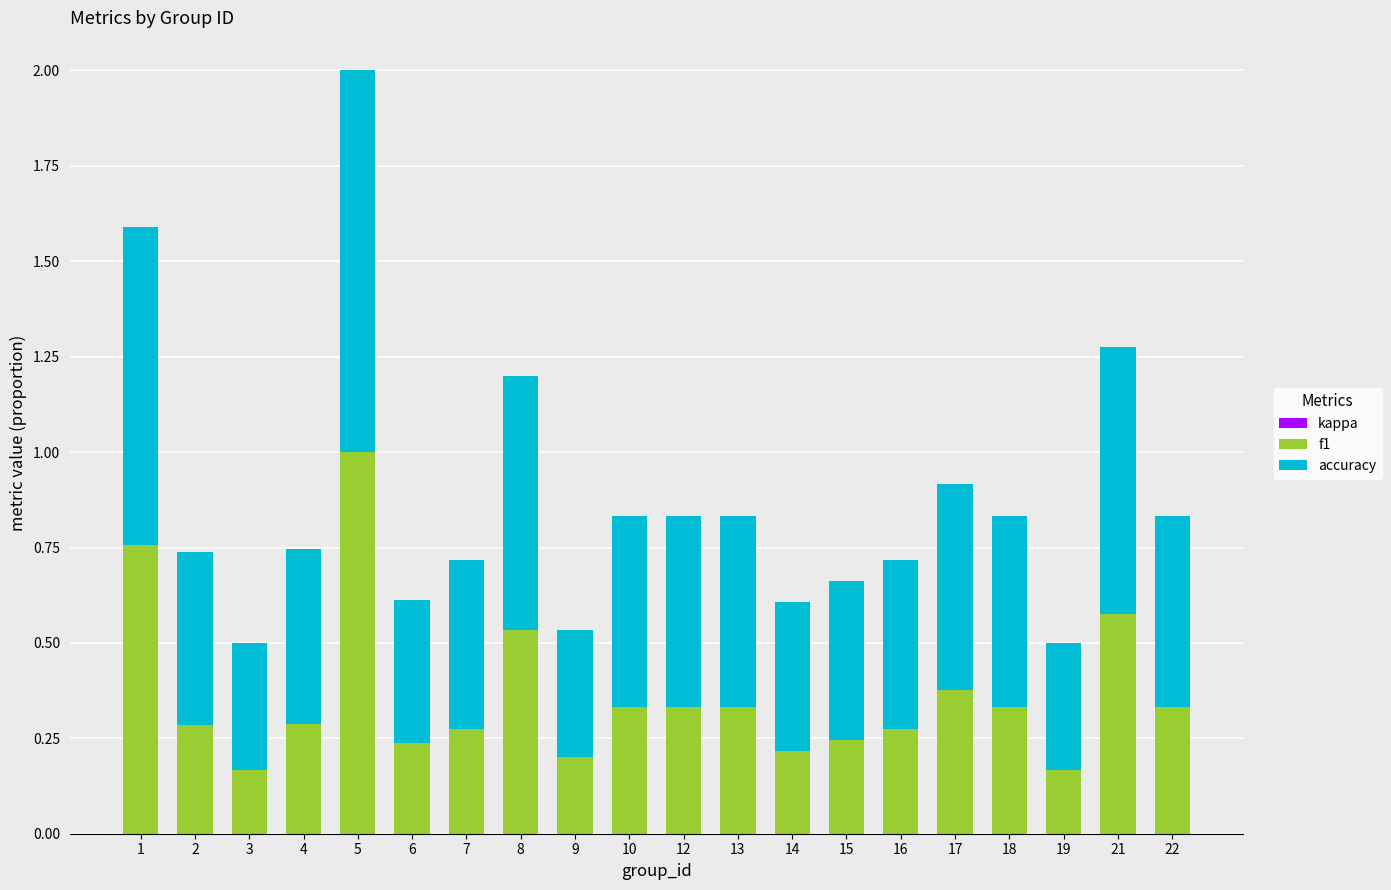

At which category is the sum across all series the highest?

5